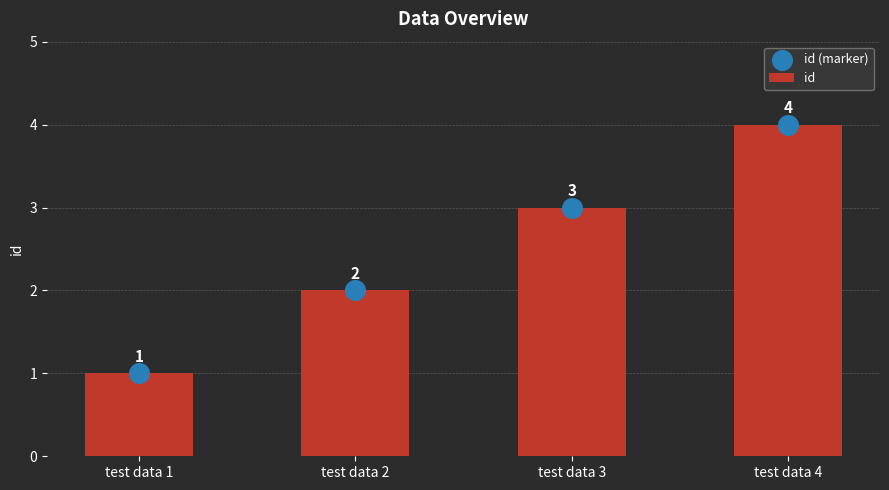

Which series has the largest Y range (max minus min)?

id